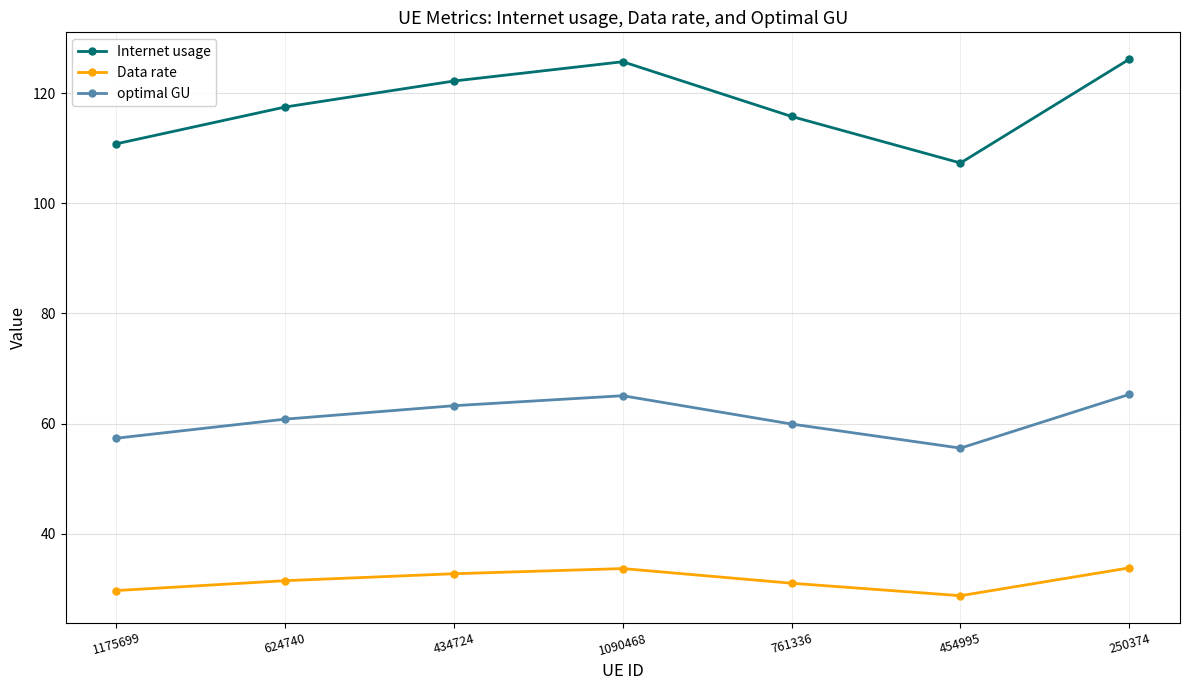

Between 761336 and 250374, which series saw the biggest shift?

Internet usage